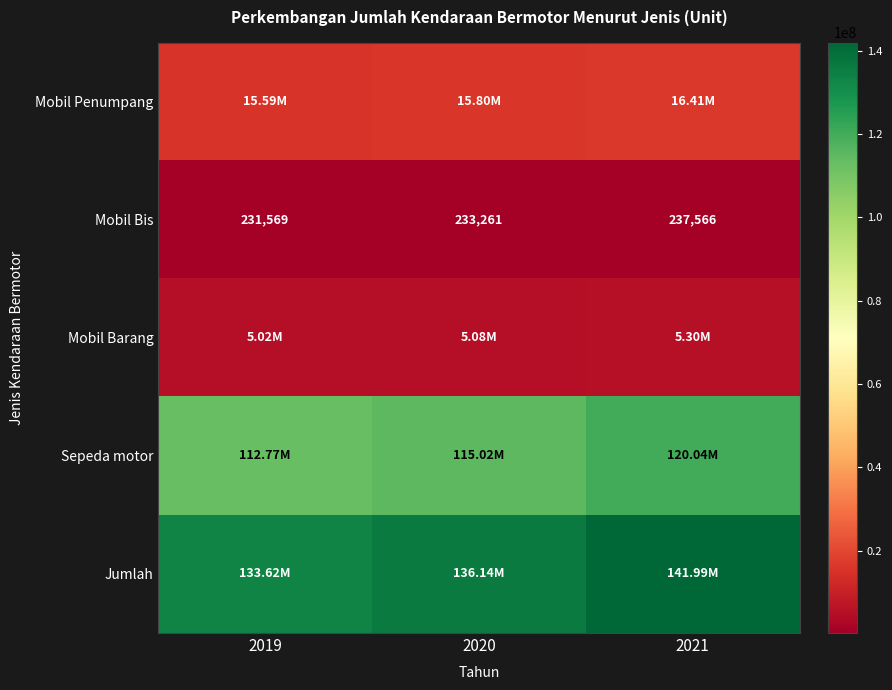

How many data points in Mobil Bis are above 233261?

1